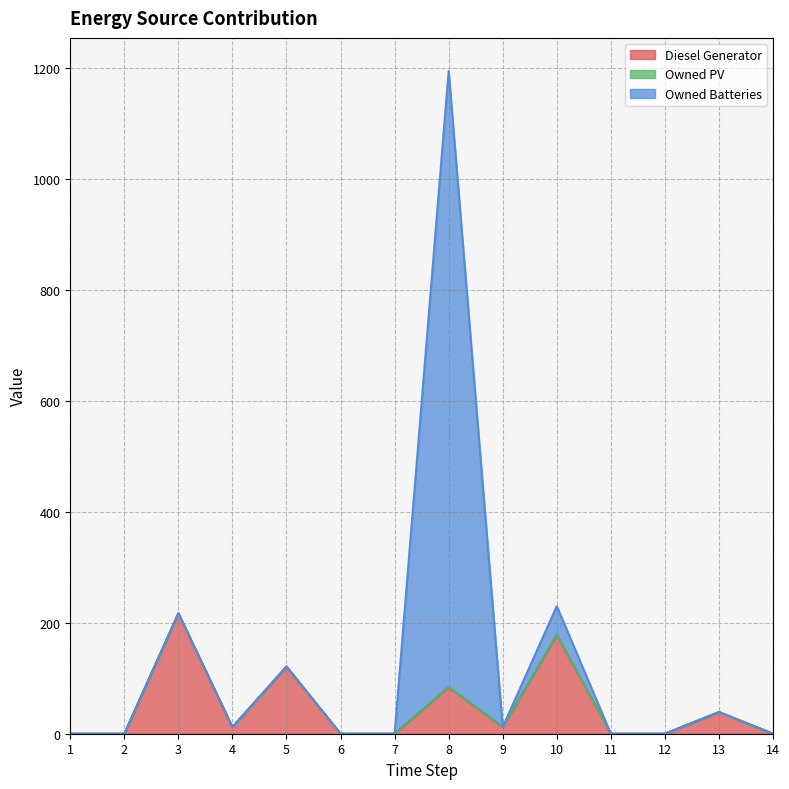

Where is the first local minimum for Diesel Generator?

4